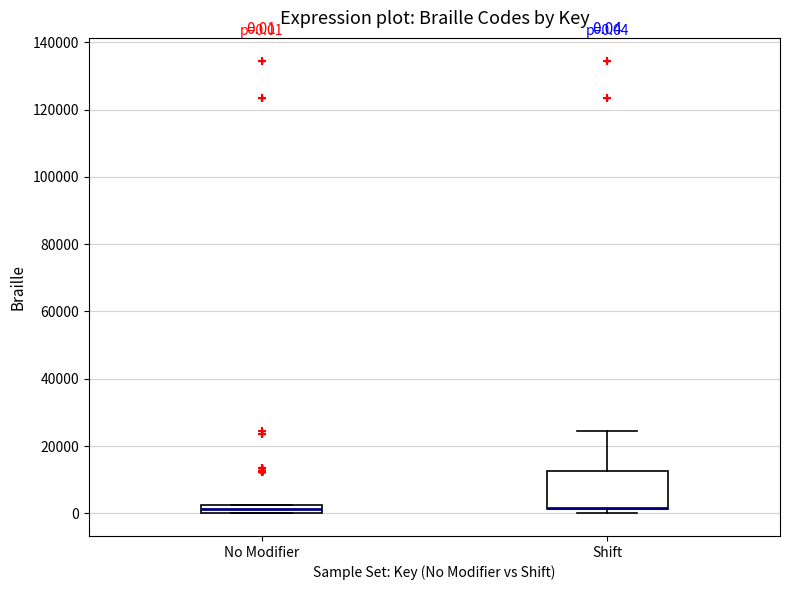

Comparing the boxes themselves (not the whiskers), which one is the tallest?

Shift